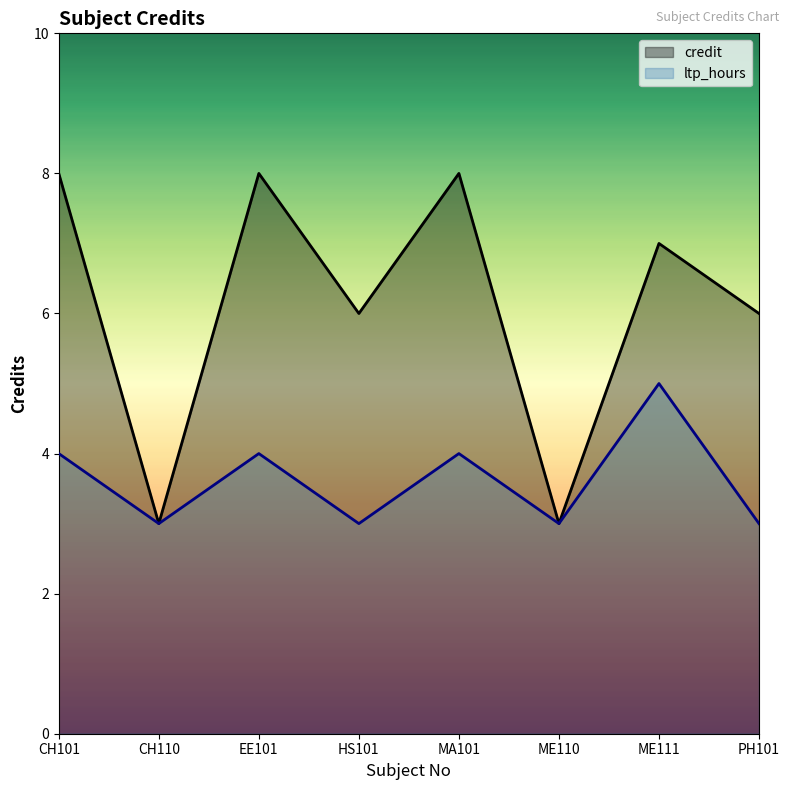

What position from the right is HS101?

5